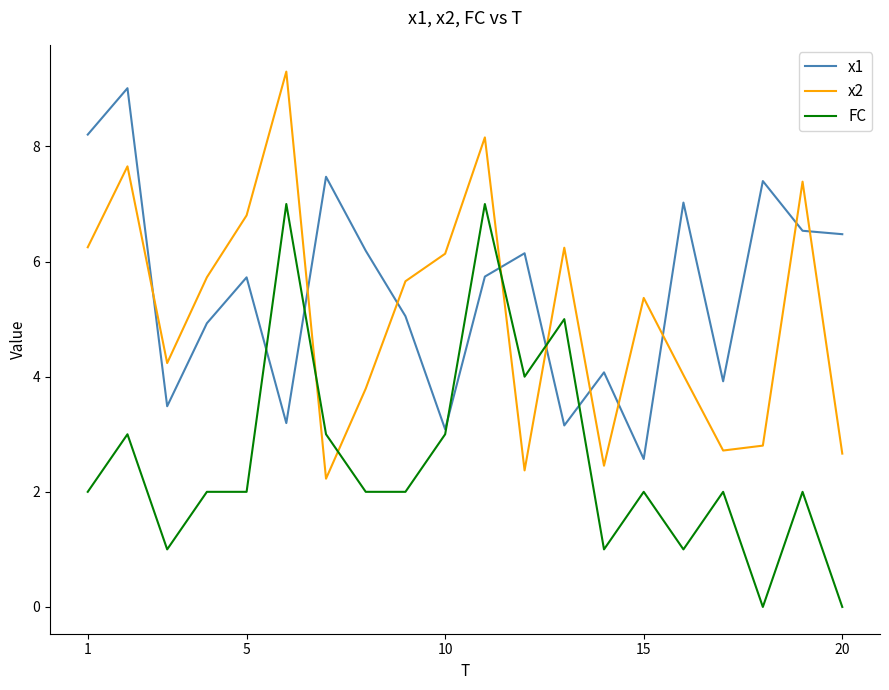

True or false: FC and x2 intersect in this chart.

True